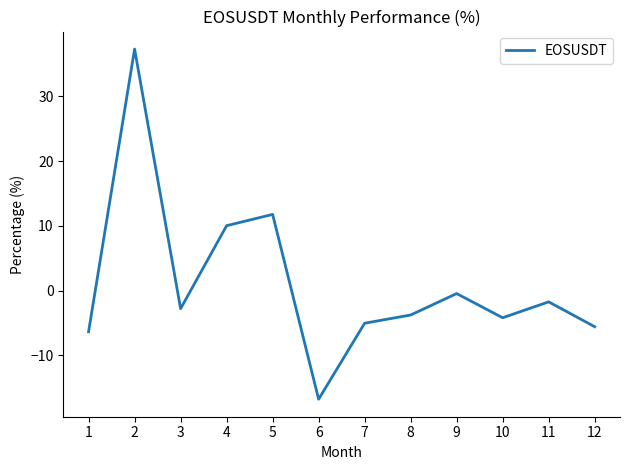

The value at 11 is -1.7. True or false?

True